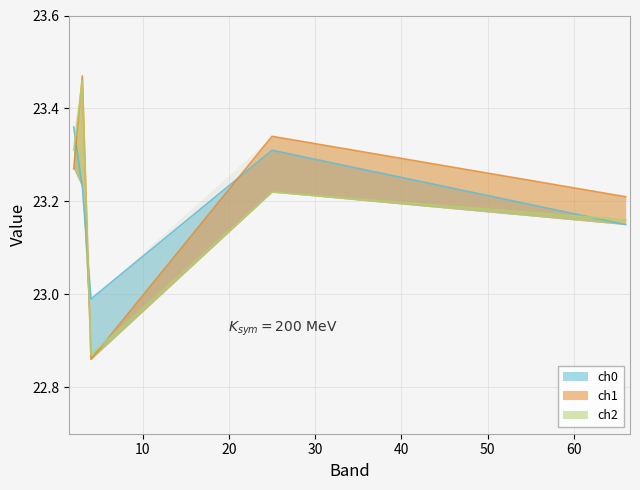

The value of ch0 at 2 is 23.4. True or false?

True